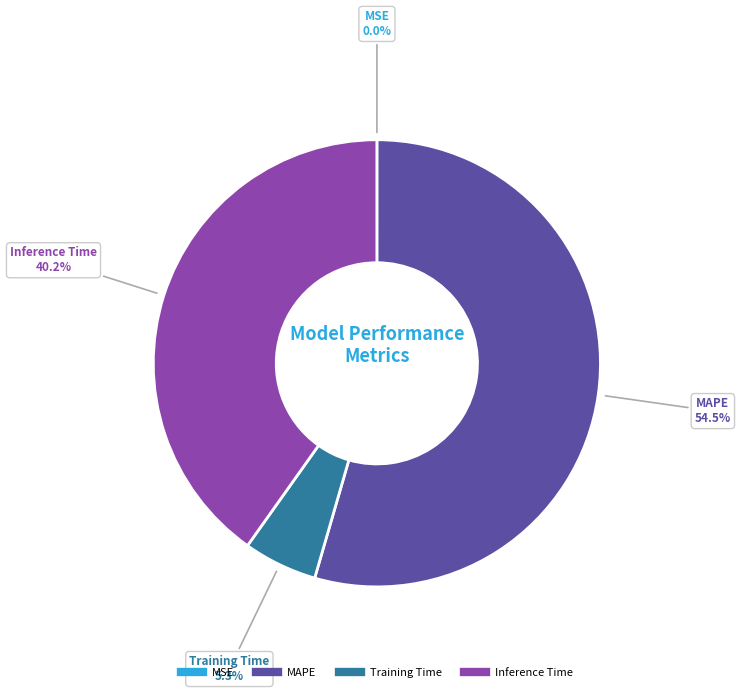

Does any single category account for the majority?

Yes